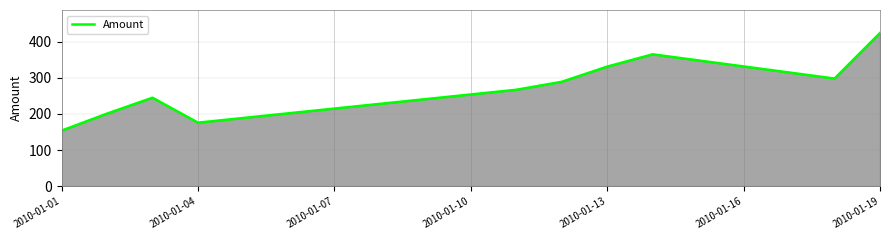

What is the greatest value displayed?

424